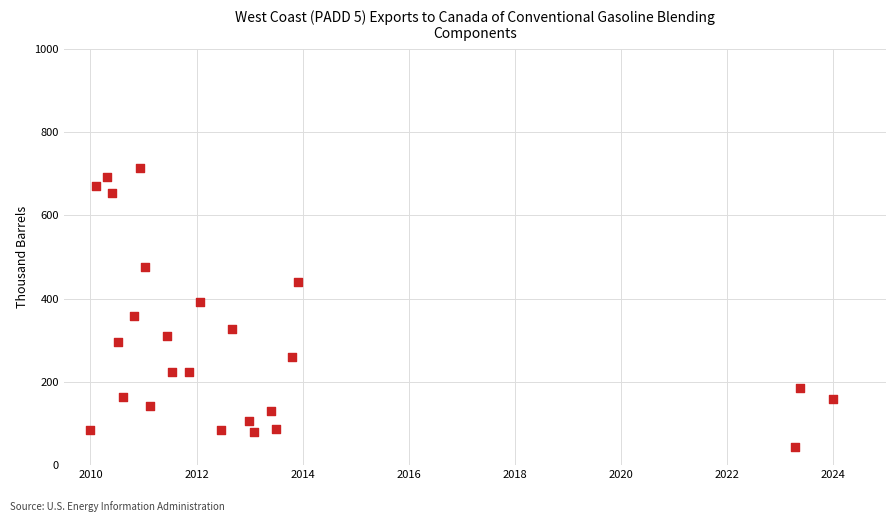

What is the range of Y values (max minus min)?

669